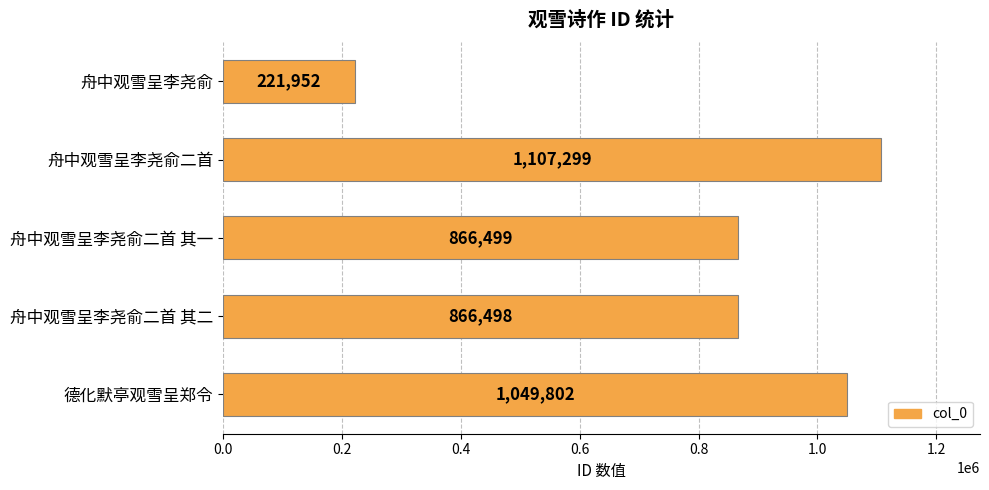

What is the approximate value at 舟中观雪呈李尧俞?

221952